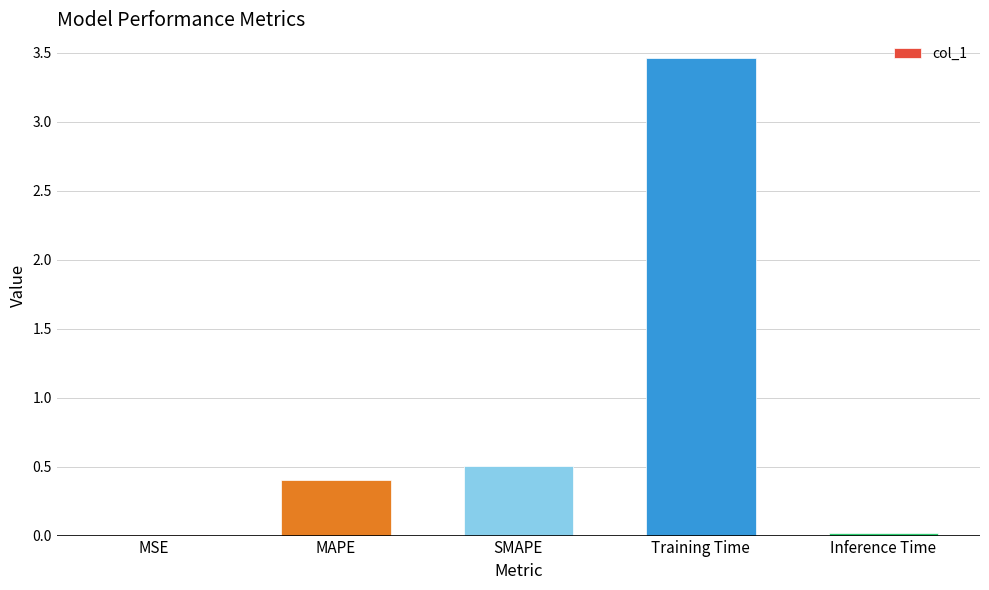

Is it true that the value at MAPE is 0.4?

True